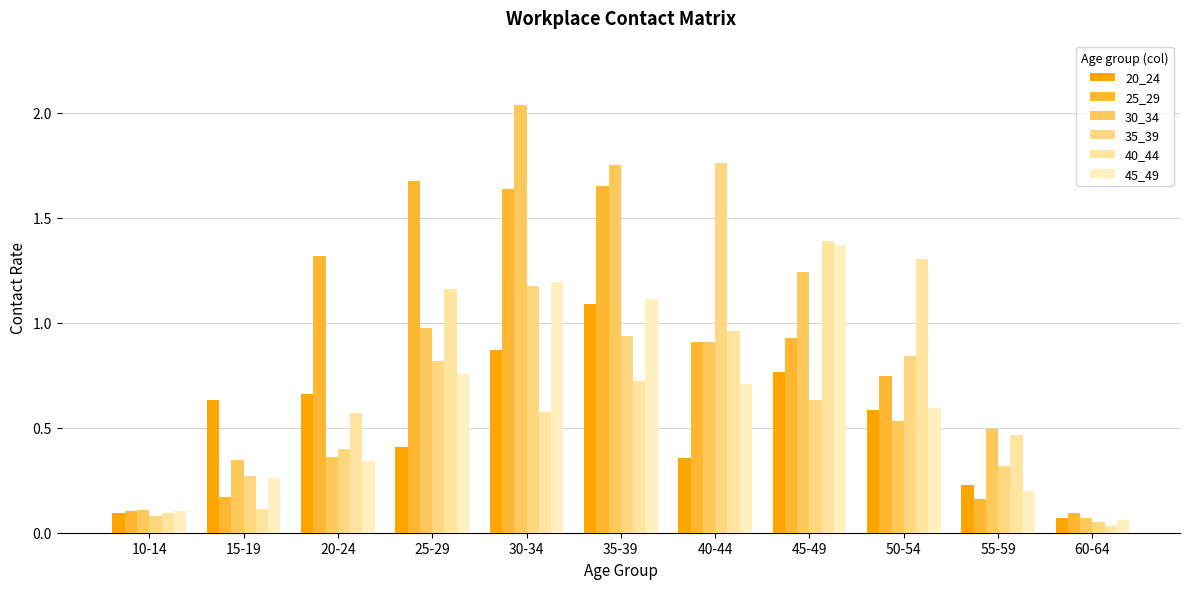

Is it true that 35_39 equals 0.1 at 55-59?

False